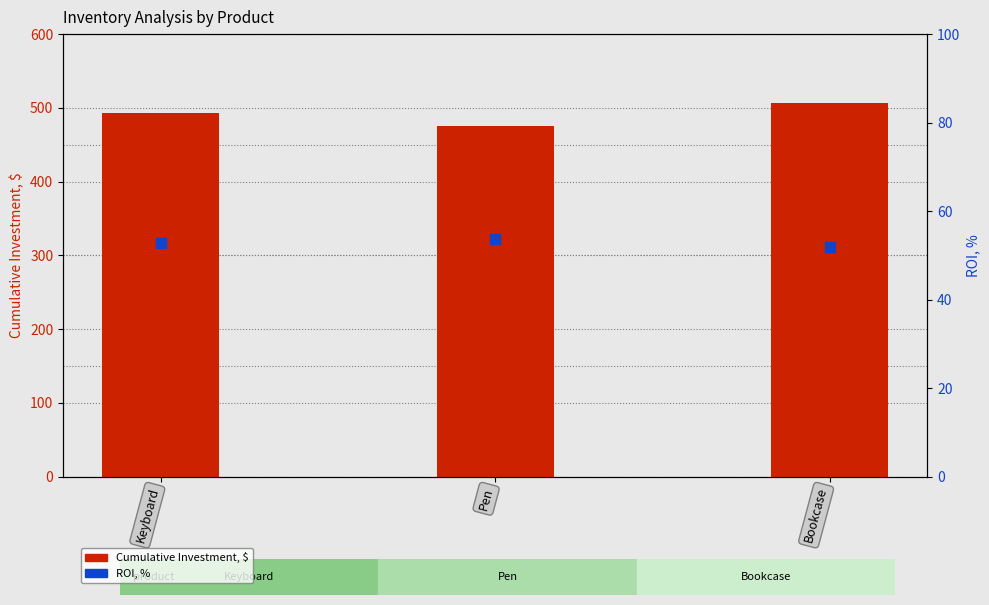

Which series contains the lowest Y value?

ROI, %